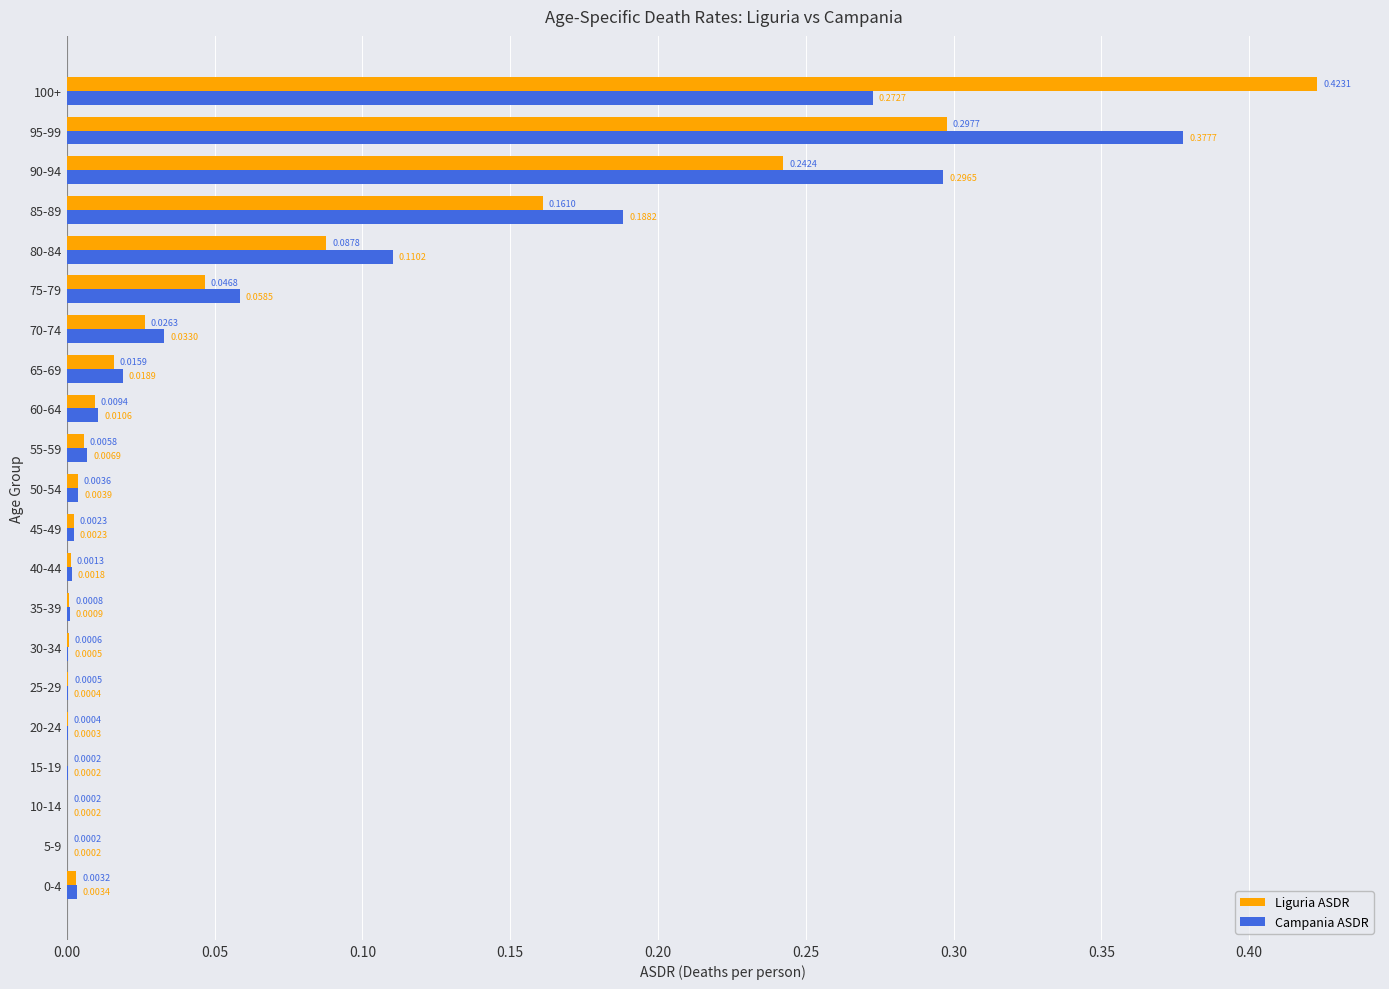

Is the value of Campania ASDR at 60-64 greater than the value of Liguria ASDR at 20-24?

Yes